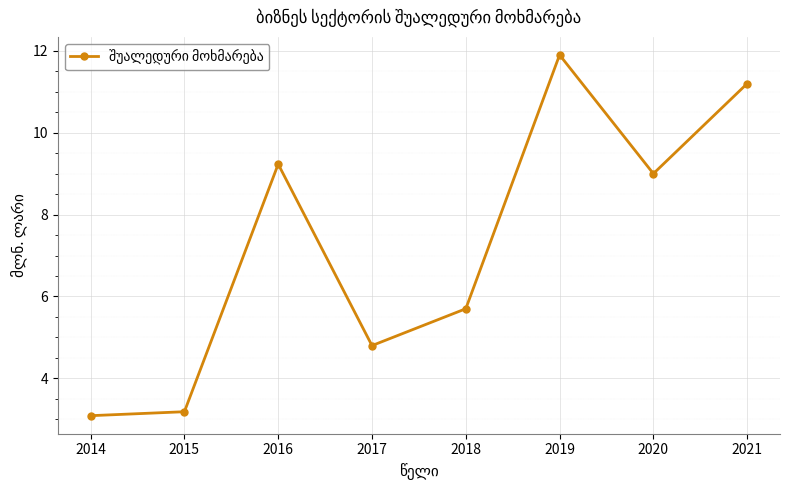

List the labels in order of value, largest first.

2019, 2021, 2016, 2020, 2018, 2017, 2015, 2014